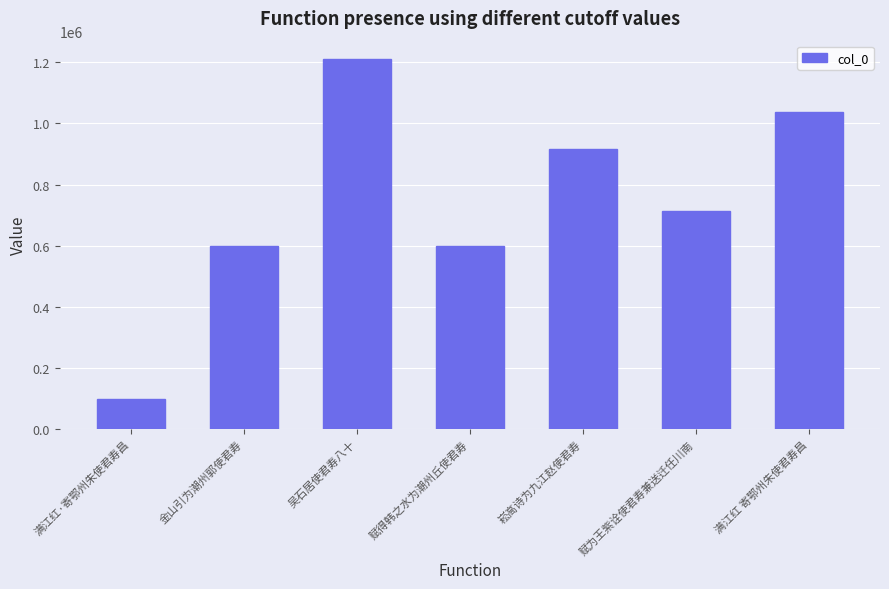

What is the average value?

738907